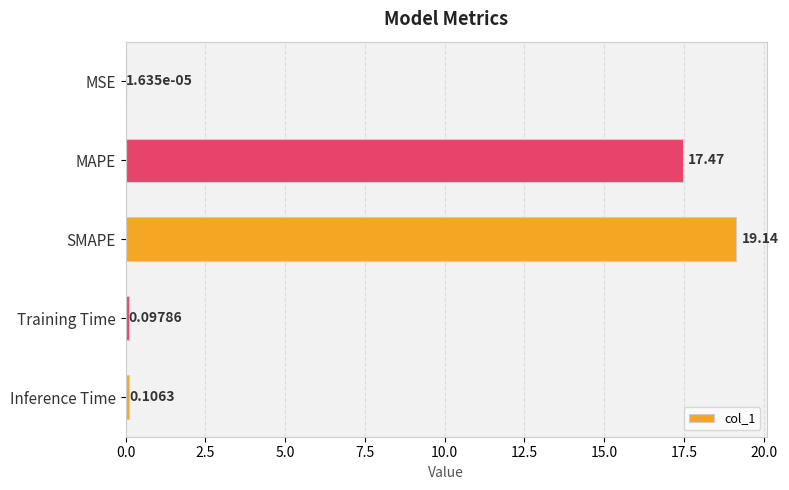

What is the ratio of the value at SMAPE to the value at MAPE?

1.1